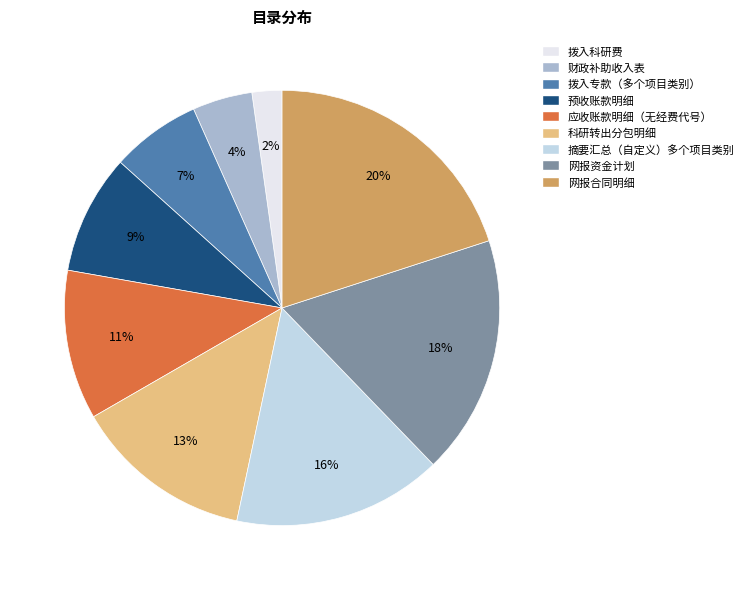

True or false: 拨入专款（多个项目类别） accounts for 7% of the total.

True